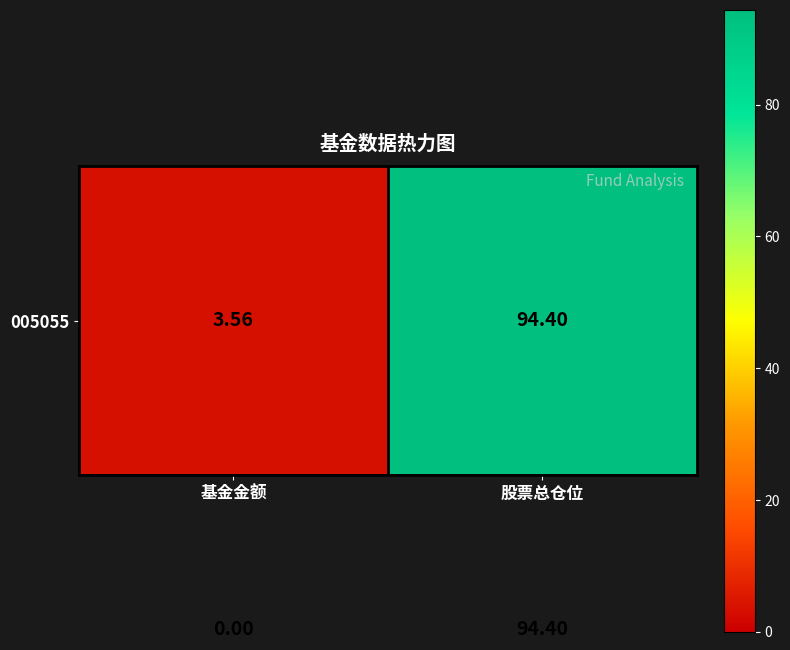

How many series are shown in this chart?

2